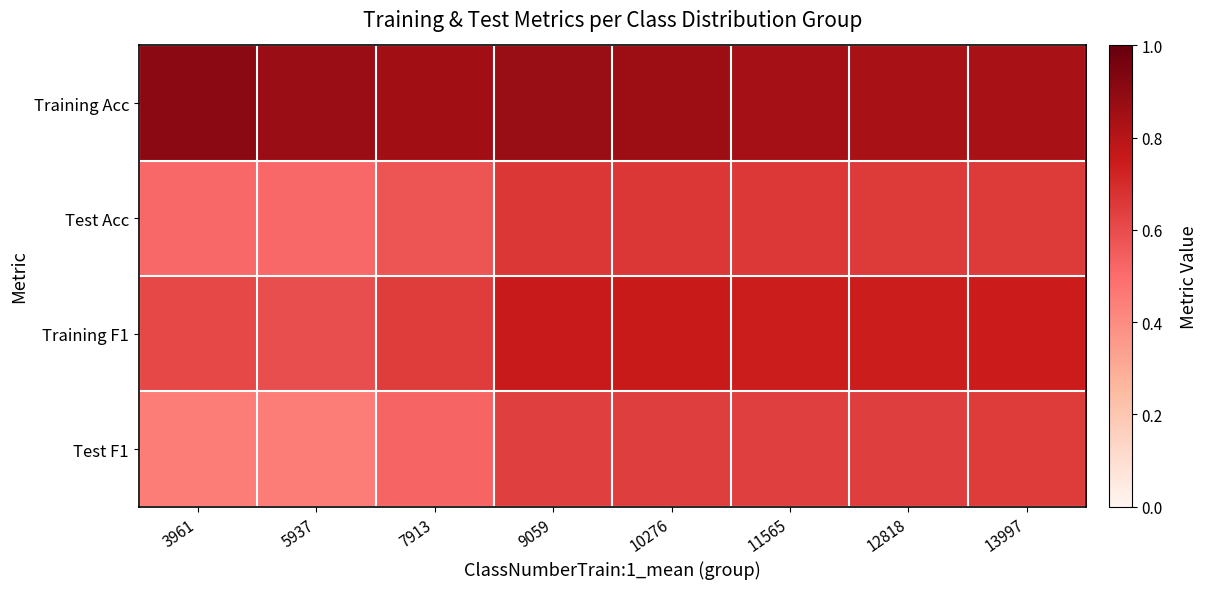

Which series has the largest range (max minus min)?

Test F1